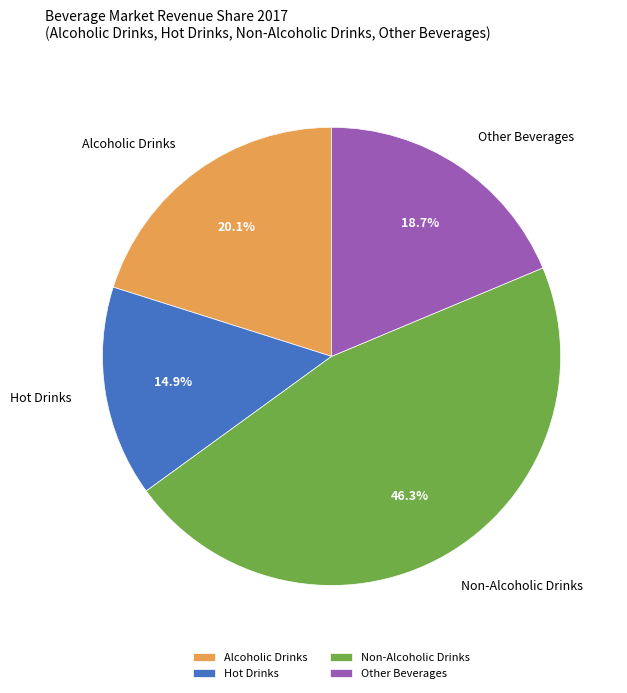

Rank the categories by value from lowest to highest.

Hot Drinks, Other Beverages, Alcoholic Drinks, Non-Alcoholic Drinks